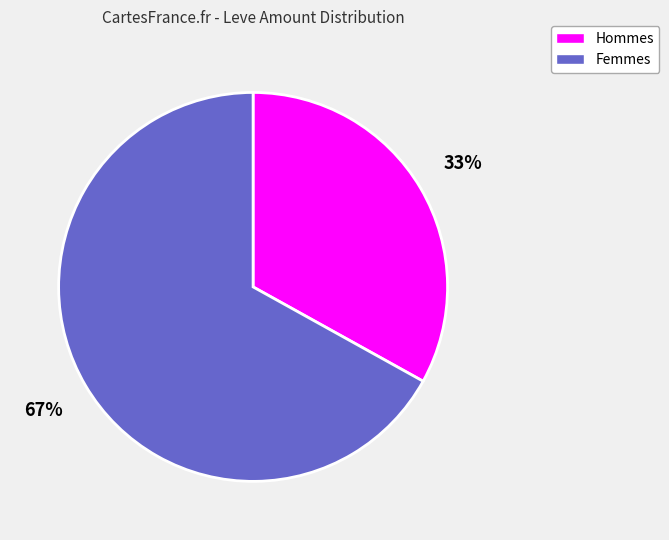

To the nearest percent, what is the average slice percentage?

50%